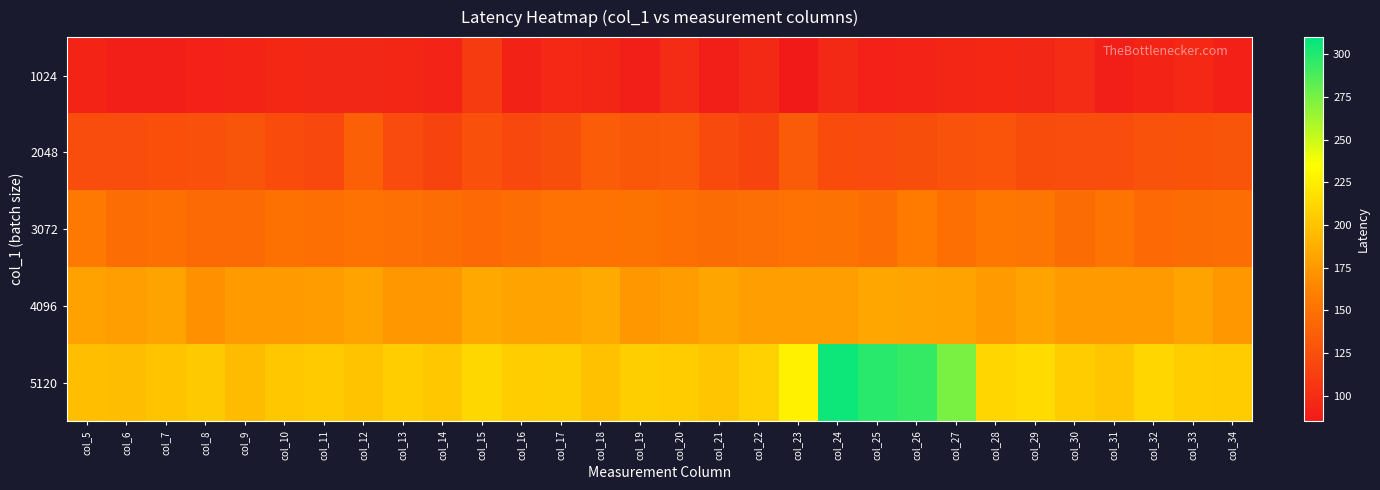

At how many categories does at least one series exceed 178?

30